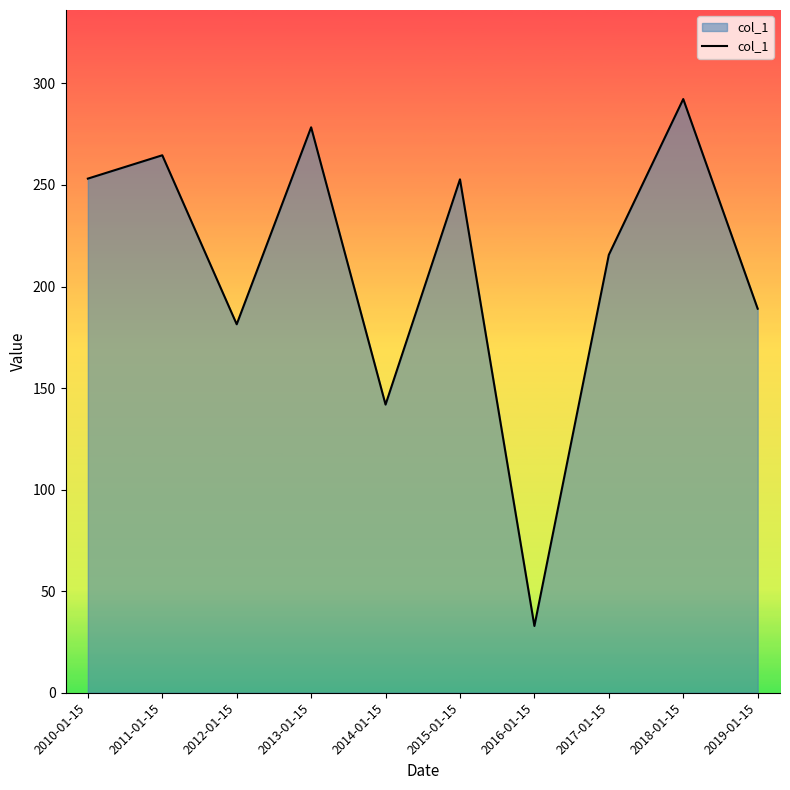

True or false: the data shows 307.9 at 2017-01-15.

False